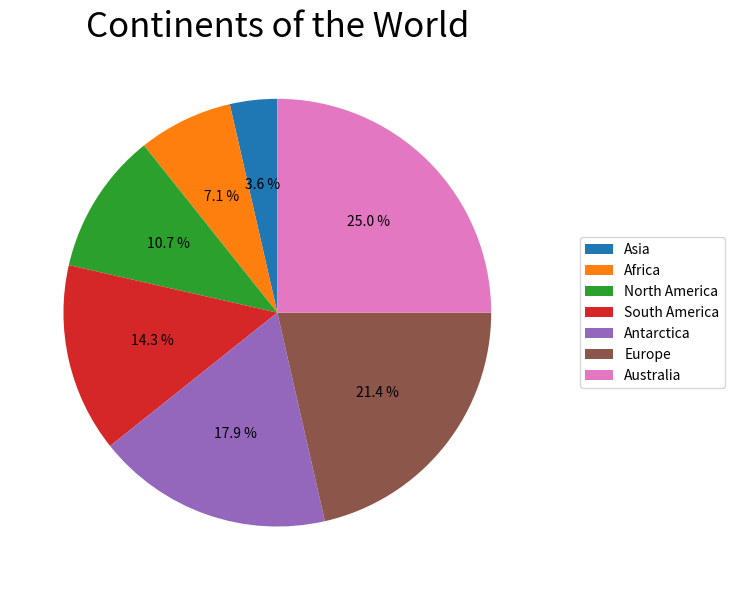

Rank the categories by value from highest to lowest.

Australia, Europe, Antarctica, South America, North America, Africa, Asia